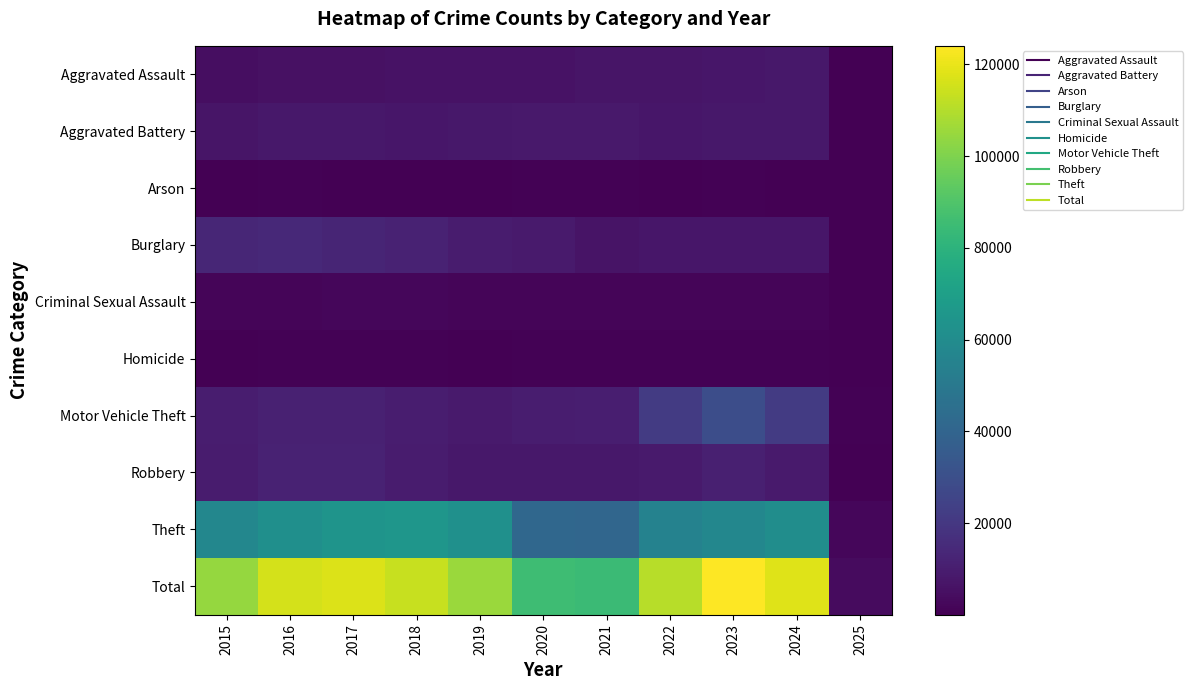

What is the minimum value shown in the chart?

18